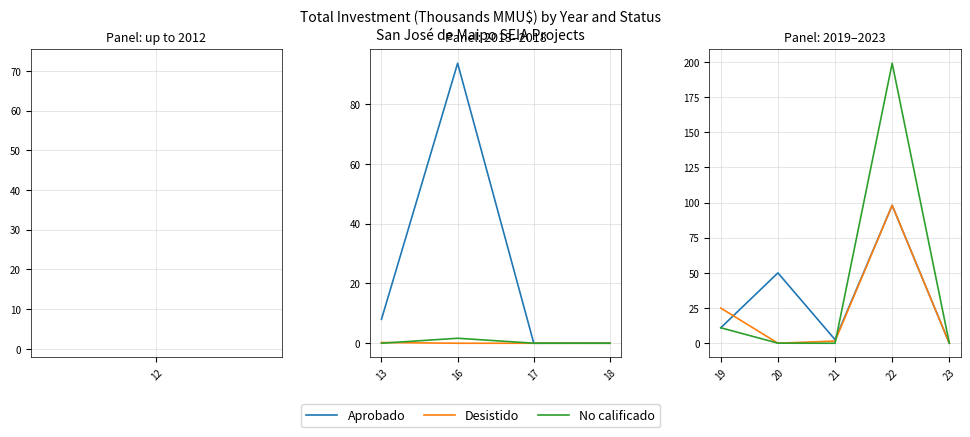

At which label is Desistido closest to 49?

19